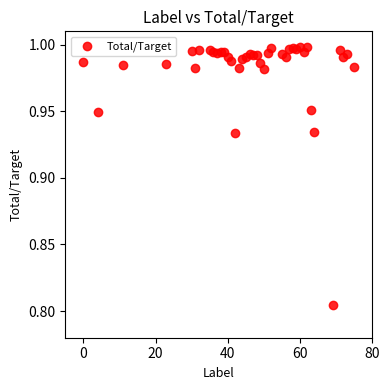

What is the range of X values (max minus min)?

75.0